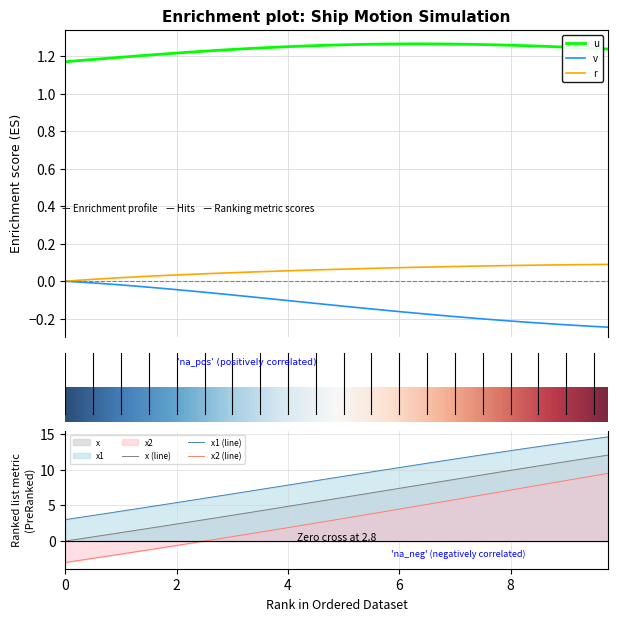

What is the maximum value for r?

0.1